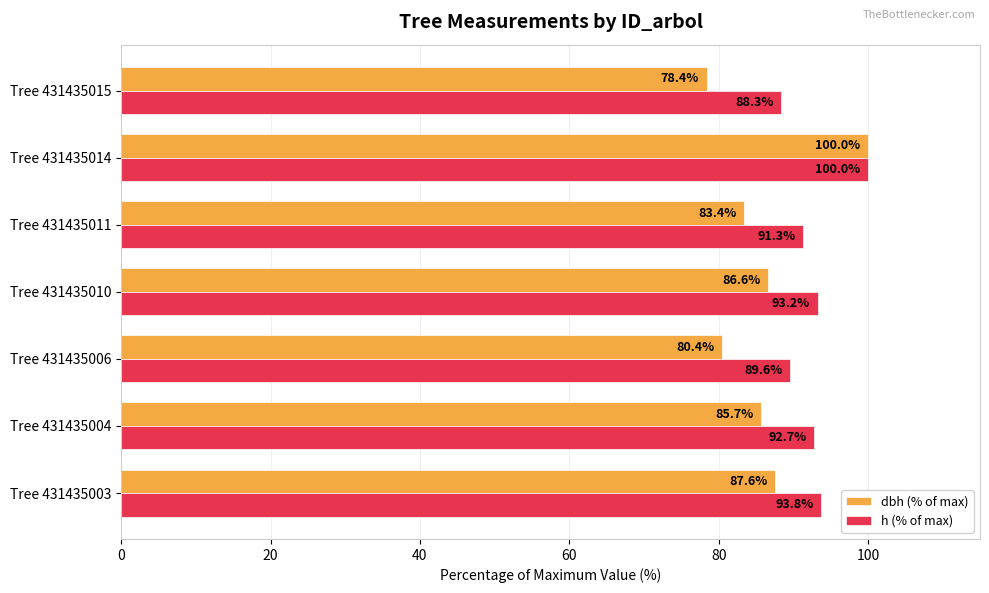

Which series has the widest spread of values?

dbh (% of max)